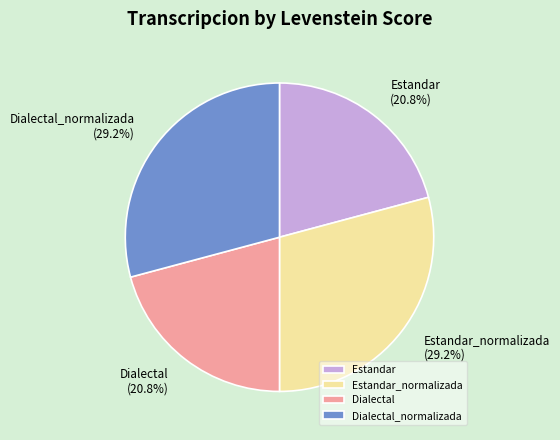

Is it true that Dialectal is 31% of the pie?

False